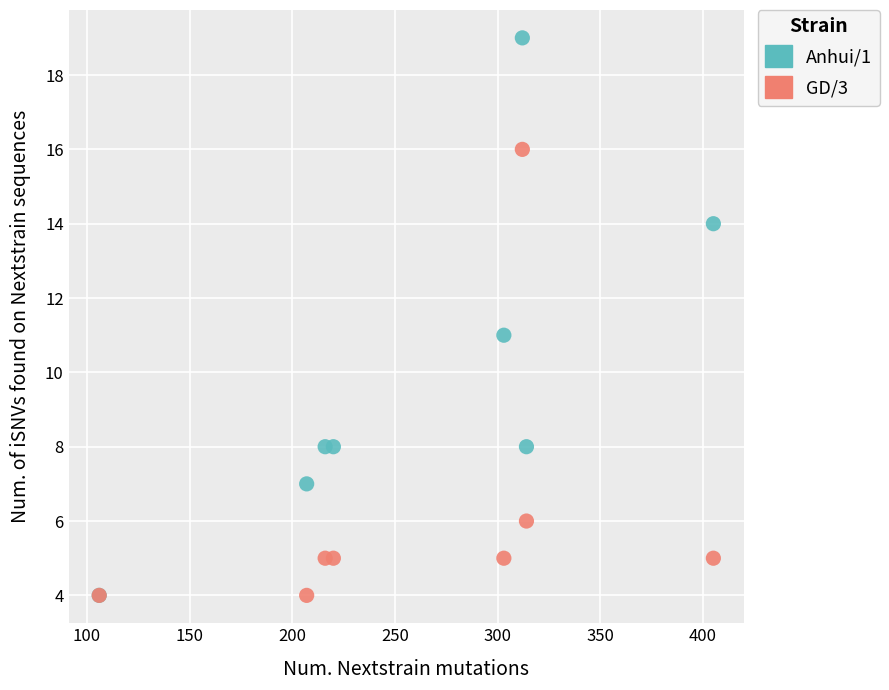

Which series reaches the maximum Y coordinate?

Anhui/1